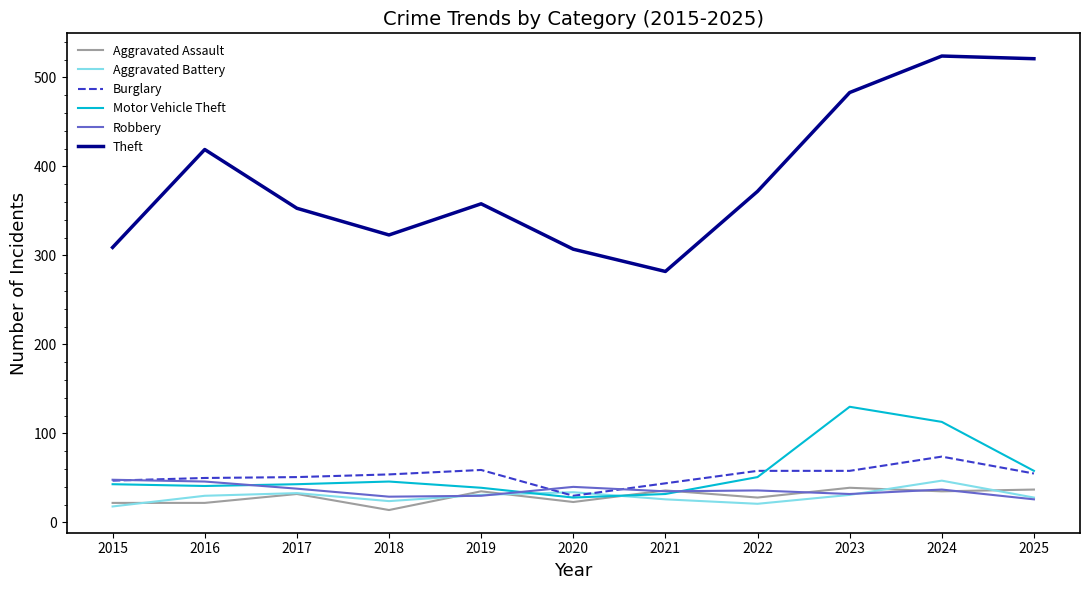

In Aggravated Battery, how many points are higher than both neighbors (excluding endpoints)?

3